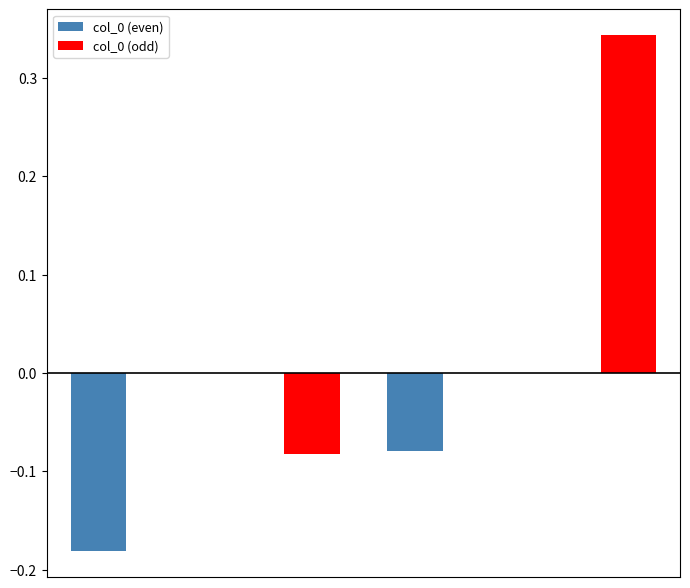

Which series has the largest total across all categories?

col_0 (odd)